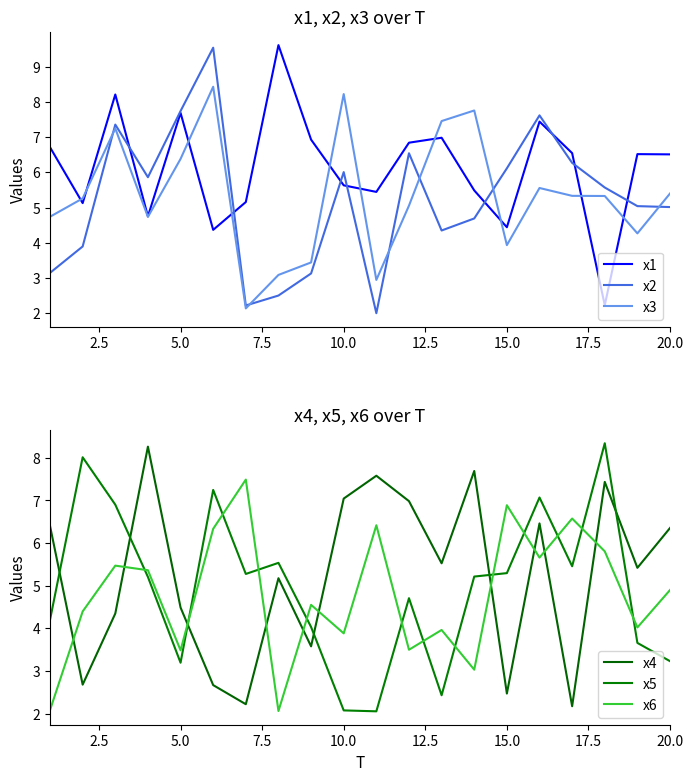

How many categories are shown in the chart?

20